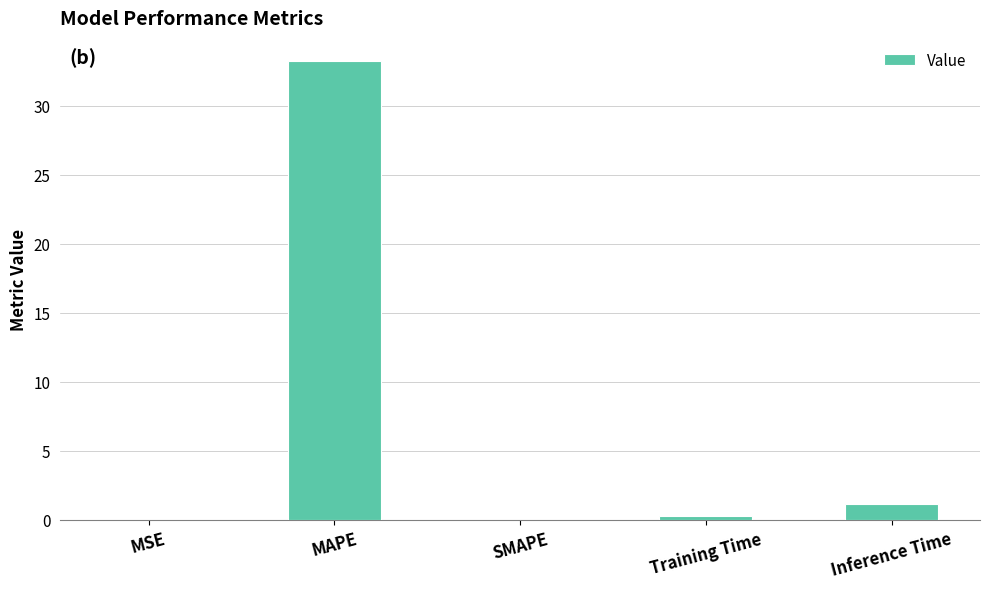

True or false: the data shows 20.1 at MAPE.

False